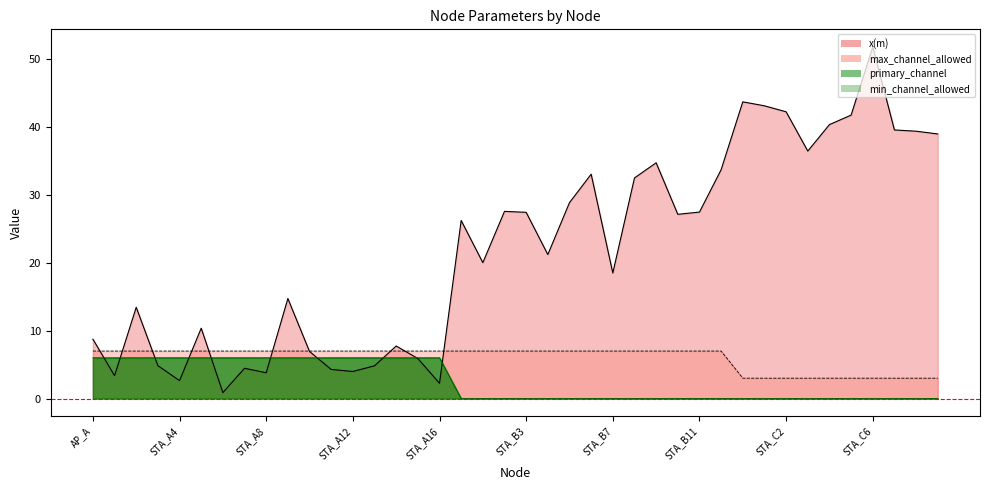

What is the sum of all max_channel_allowed values?

240.0